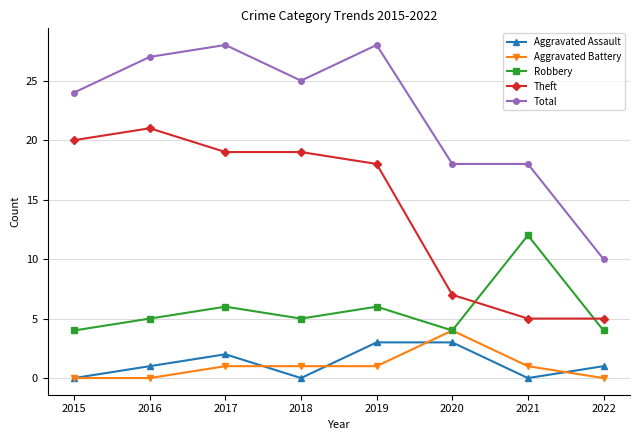

True or false: Robbery has a value of 4 at 2022.

True